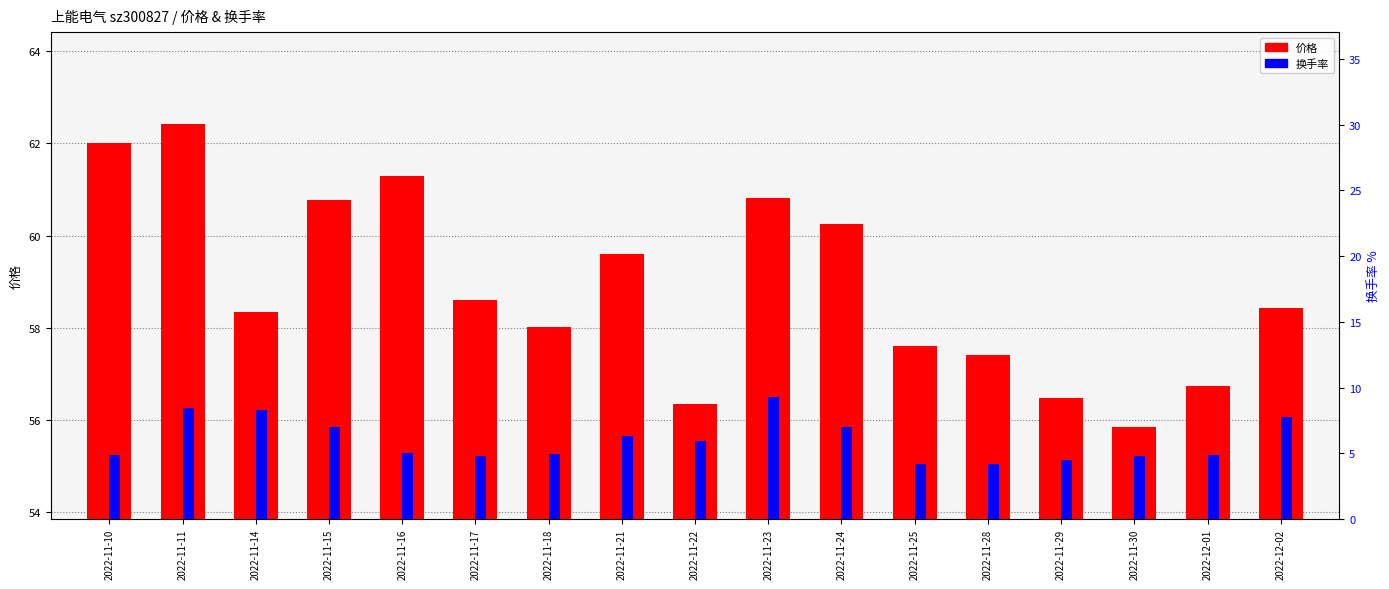

What is the difference between the 换手率 values at 2022-12-02 and 2022-11-23?

1.5